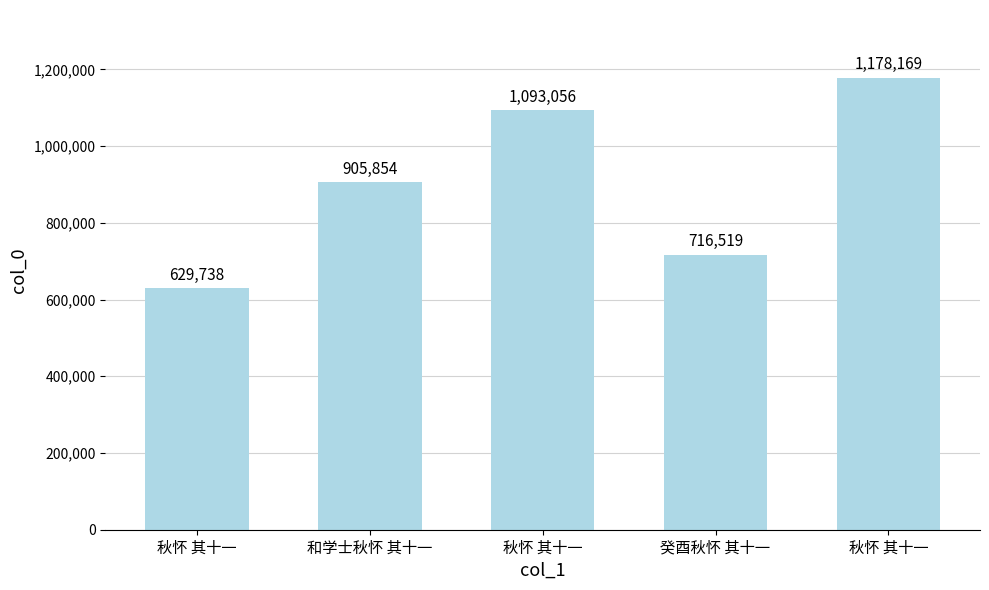

How many bars are there in total?

5